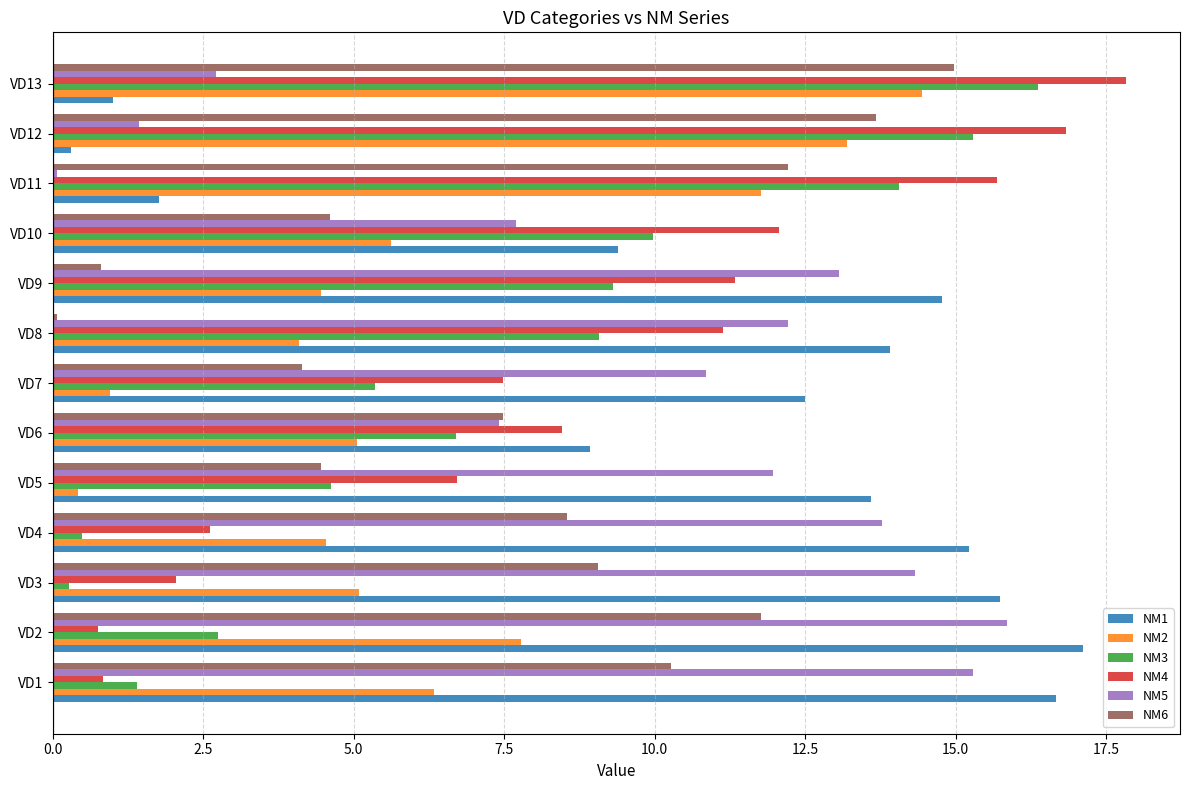

Where is NM6 nearest to the value 7?

VD6